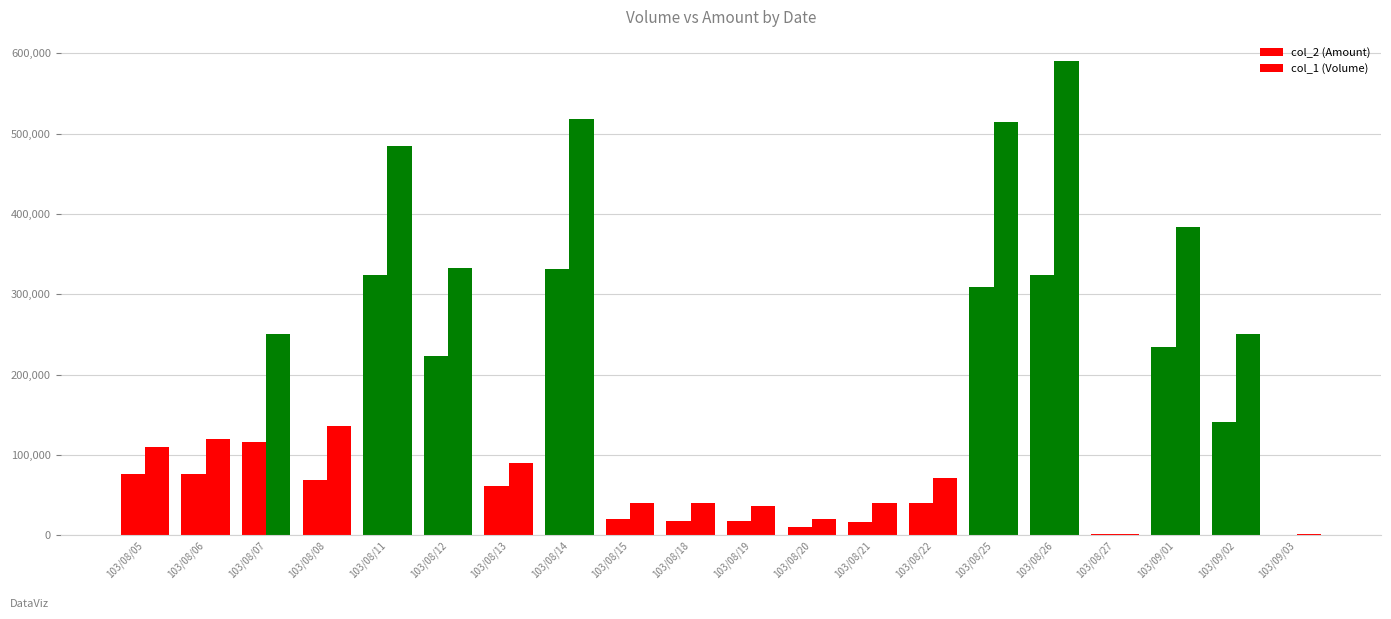

What is the label of the 9th bar from the right?

103/08/20